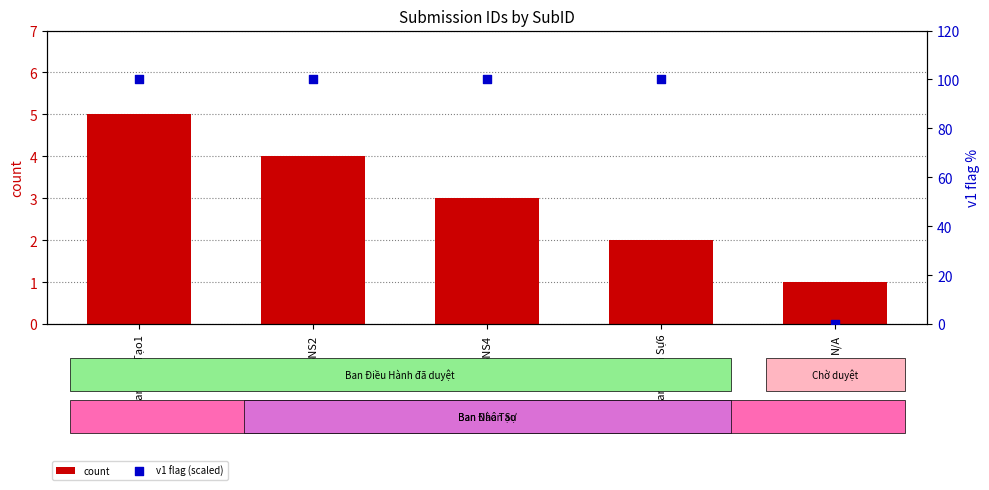

What are all the series names shown in the legend?

count, v1 flag (scaled)